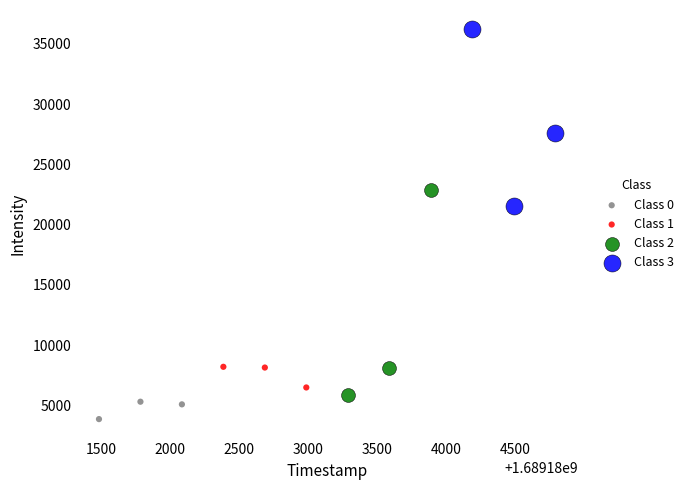

Which series contains the lowest Y value?

Class 0